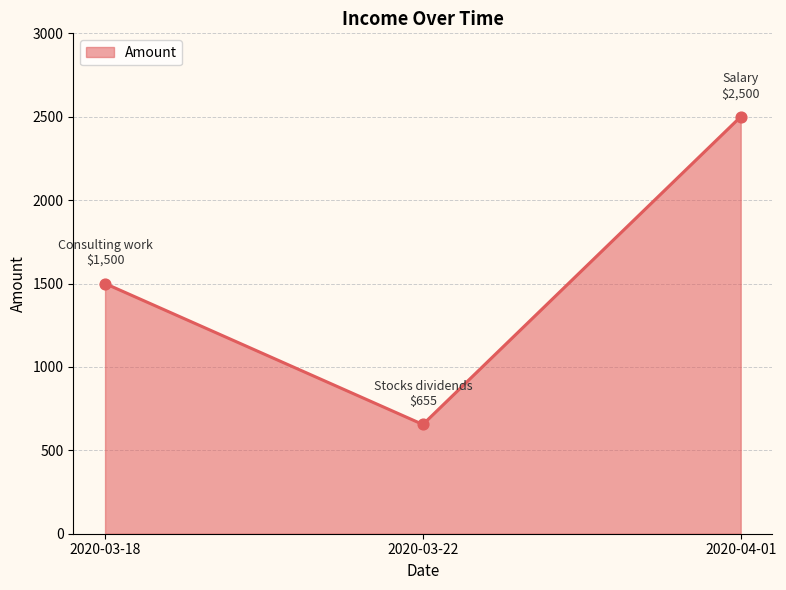

Which has a higher value, 2020-03-18 or 2020-04-01?

2020-04-01